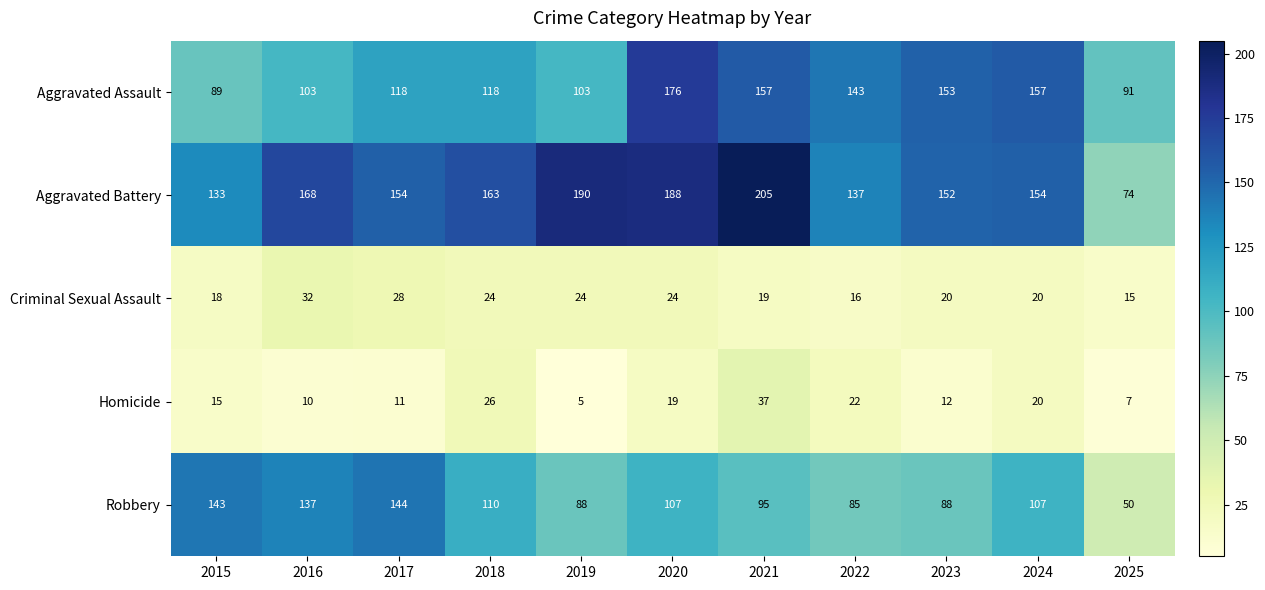

What is the sum of the Aggravated Assault values at 2015 and 2018?

207